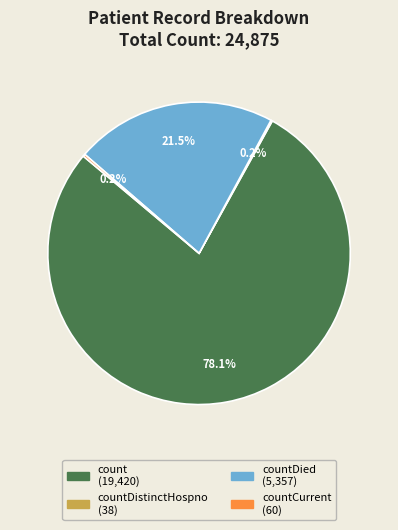

Is there a majority slice in this chart?

Yes